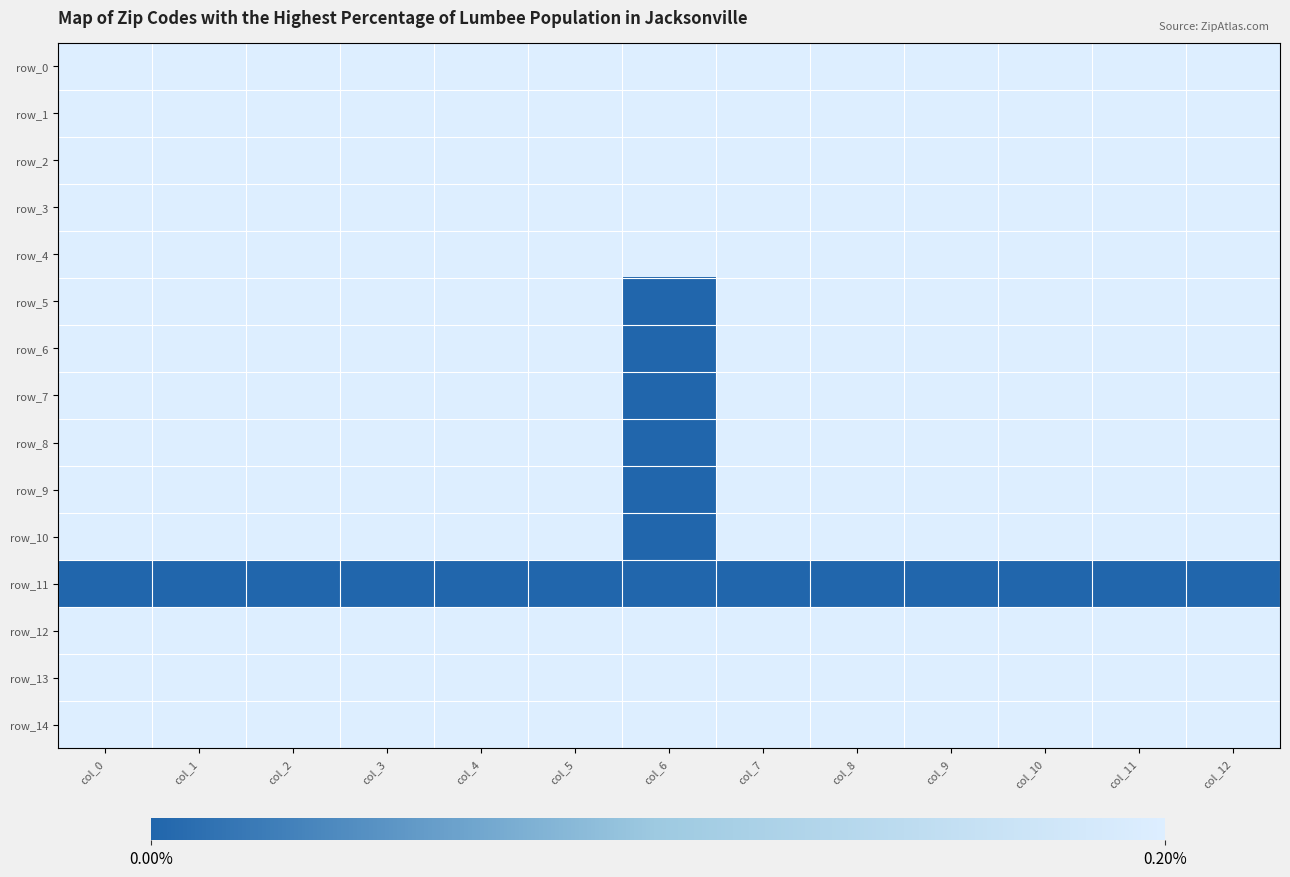

What is the spread (max minus min) of values at col_10?

1